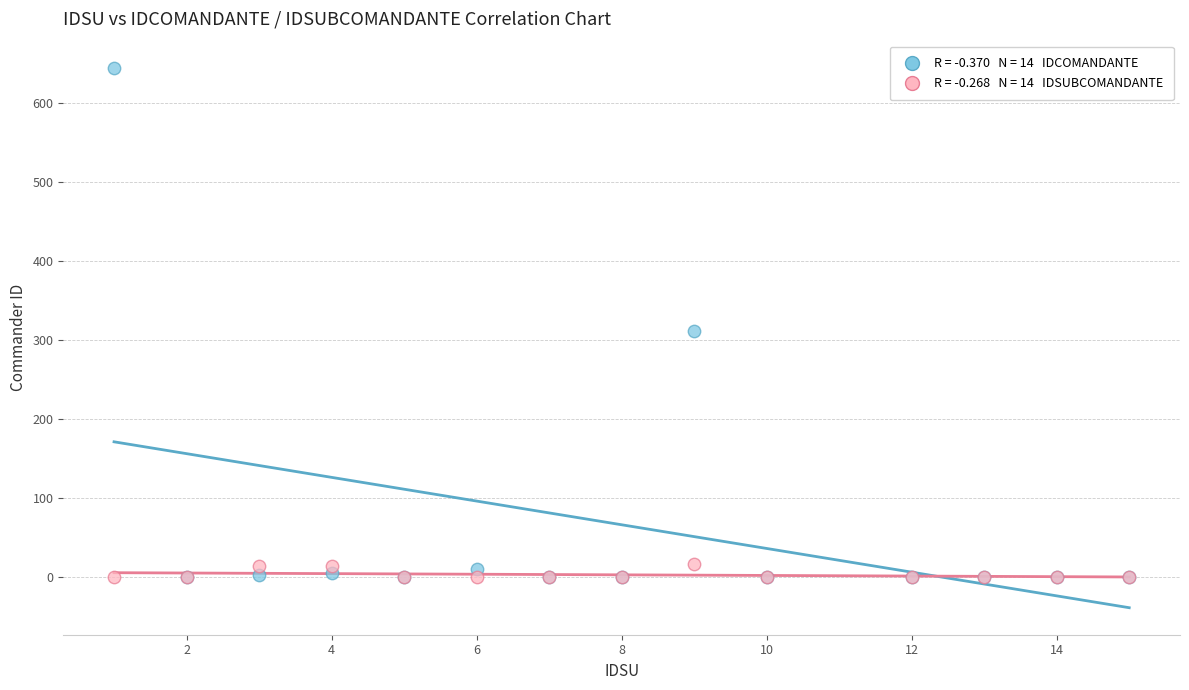

Across all series, what Y value is closest to 322?

312